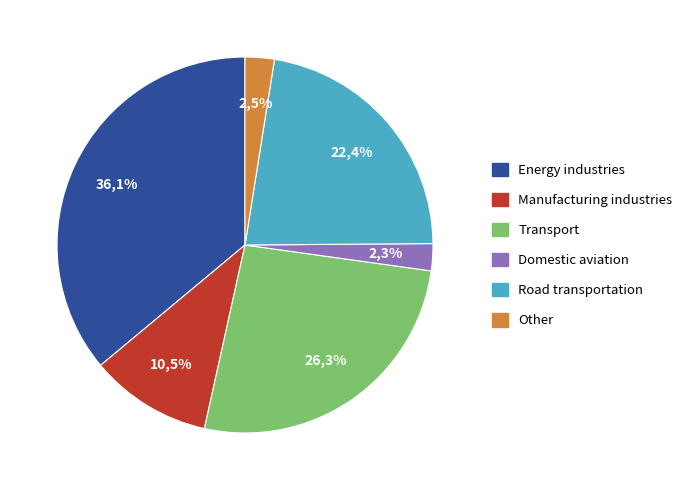

Is there a majority slice in this chart?

No